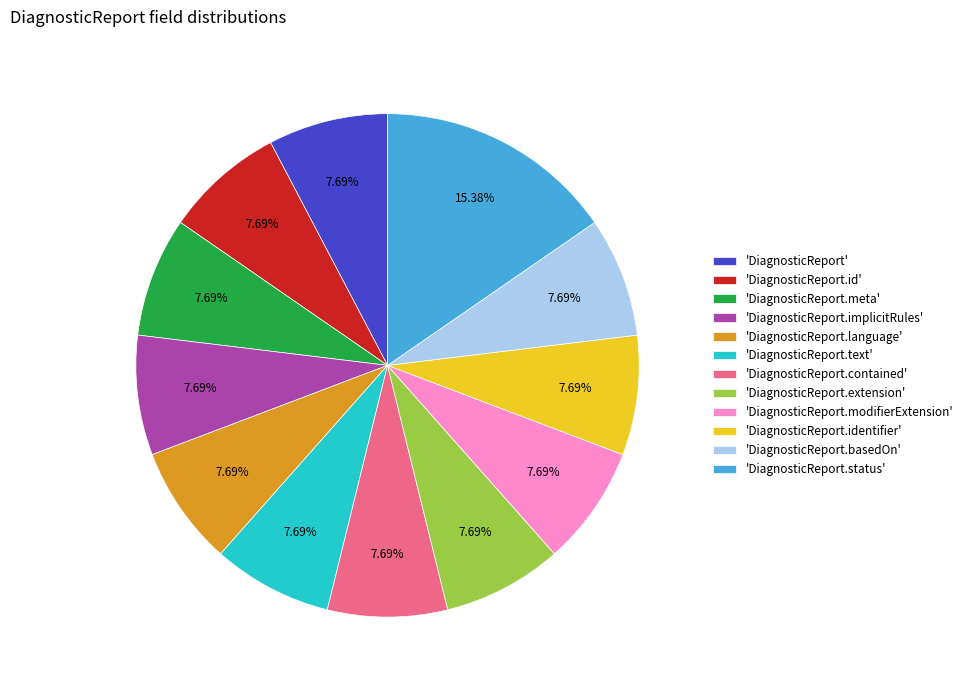

Does any single category account for the majority?

No